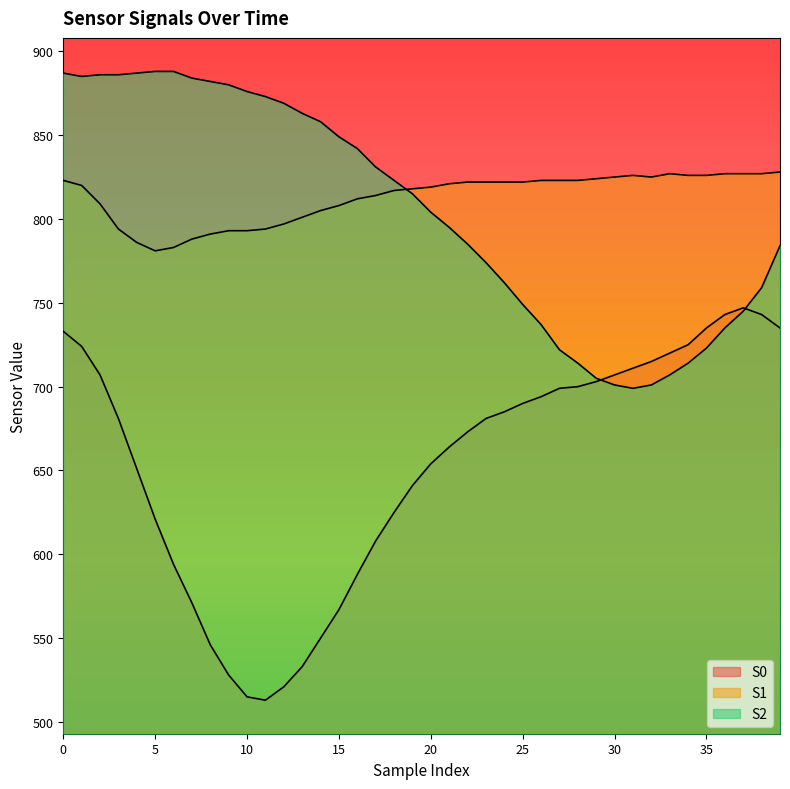

How many intersections are there between S2 and S1?

1